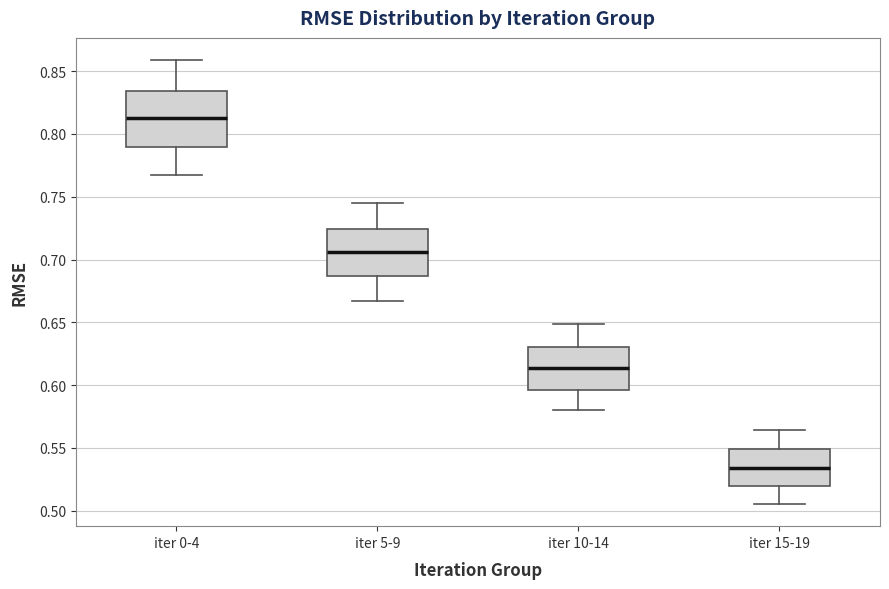

Which box's median line is the highest?

iter 0-4